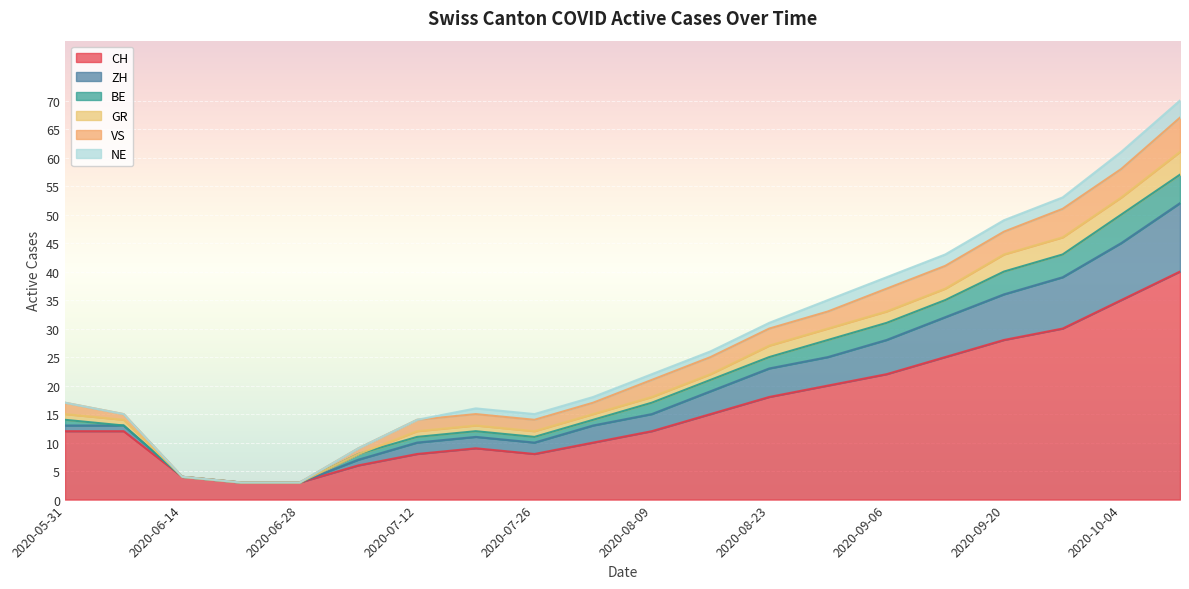

True or false: BE and ZH cross at least once.

False